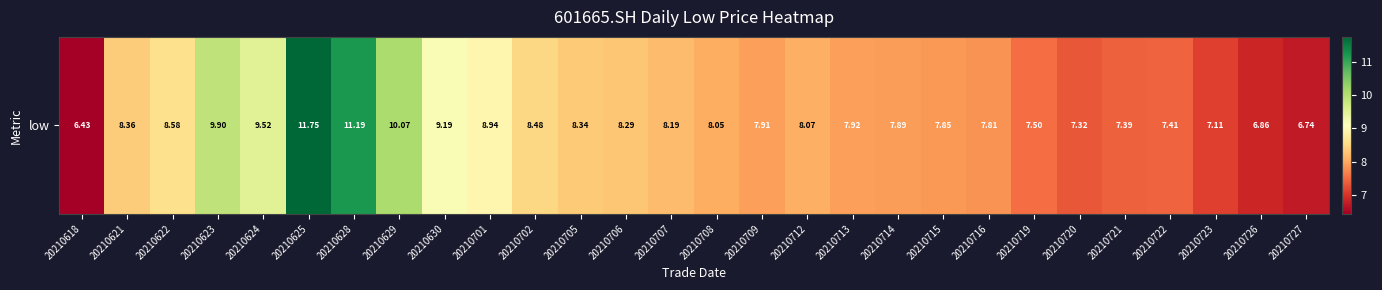

What is the sum of the values at 20210625 and 20210720?

19.1